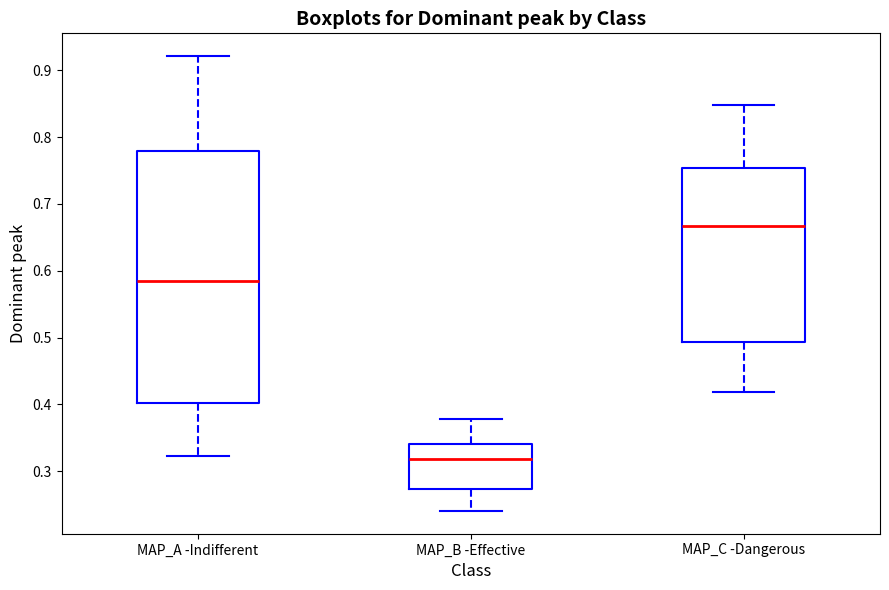

Reading left to right, transcribe this box plot: for each box, give where its median line is, the range the box spans, and where its two whiskers end, as read against the y-axis. The values are not printed on the chart, so give them approximately, as read against the axis.

MAP_A -Indifferent: median 0.58, box 0.40 to 0.78, whiskers 0.32 to 0.92
MAP_B -Effective: median 0.32, box 0.27 to 0.34, whiskers 0.24 to 0.38
MAP_C -Dangerous: median 0.67, box 0.49 to 0.75, whiskers 0.42 to 0.85